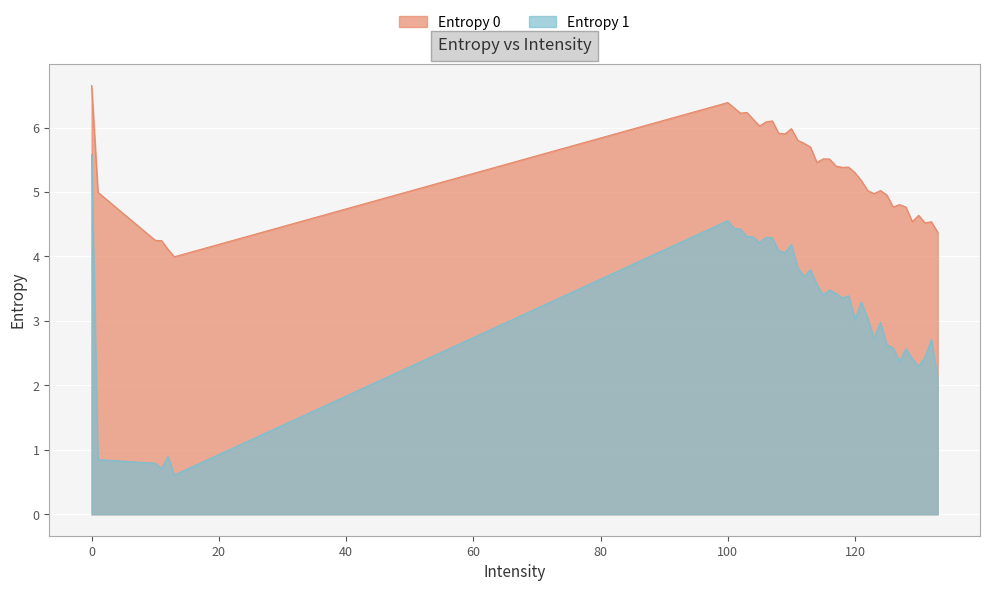

List the labels in order of Entropy 1 value, smallest first.

13, 11, 10, 1, 12, 133, 130, 127, 129, 131, 128, 126, 125, 132, 123, 124, 120, 122, 121, 118, 119, 115, 117, 116, 114, 112, 113, 111, 109, 108, 110, 105, 107, 106, 104, 103, 102, 101, 100, 0